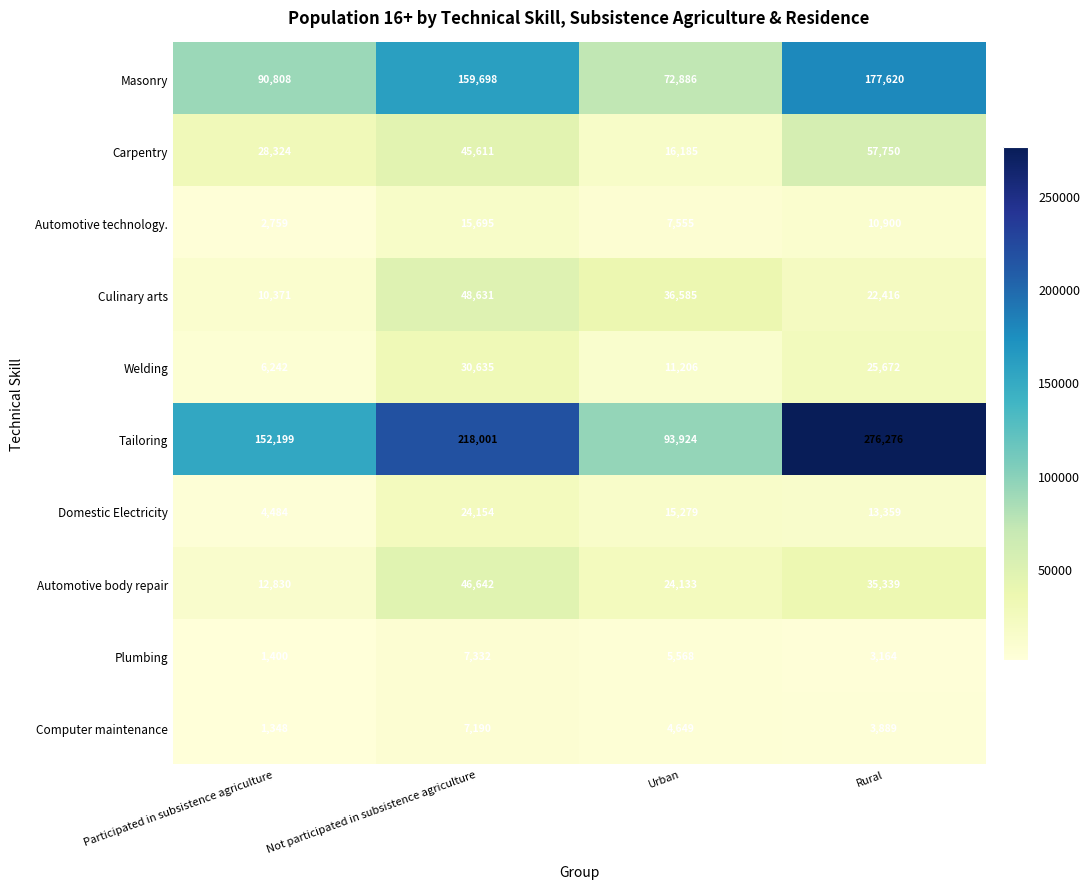

Count the Masonry values in the range 90808 to 177620.

3